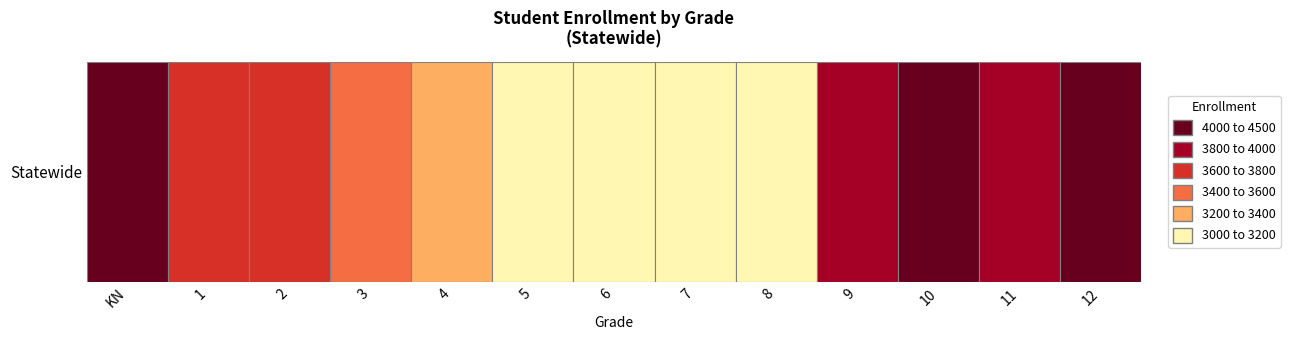

Is it true that the value at 4 is 4902?

False